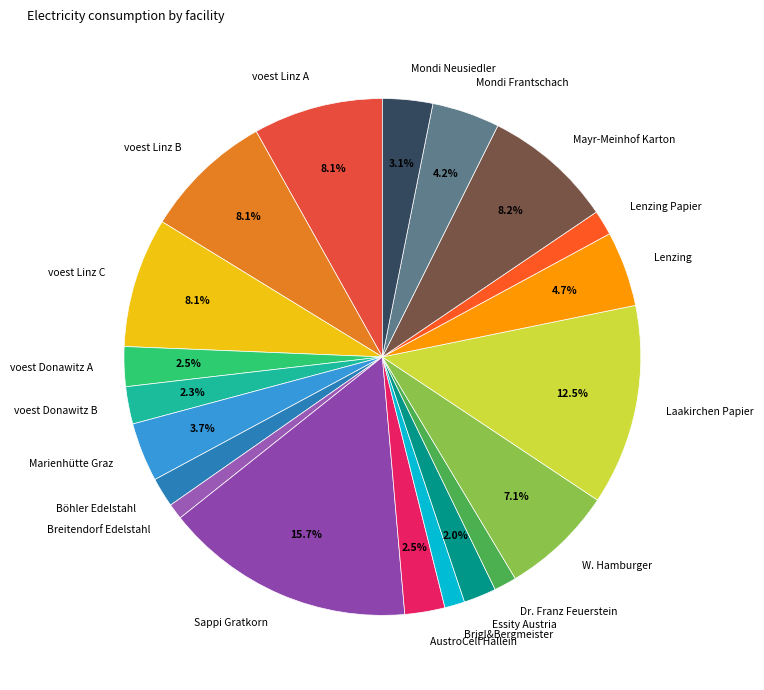

What is the ratio of the value at Essity Austria to the value at Mondi Frantschach?

0.5